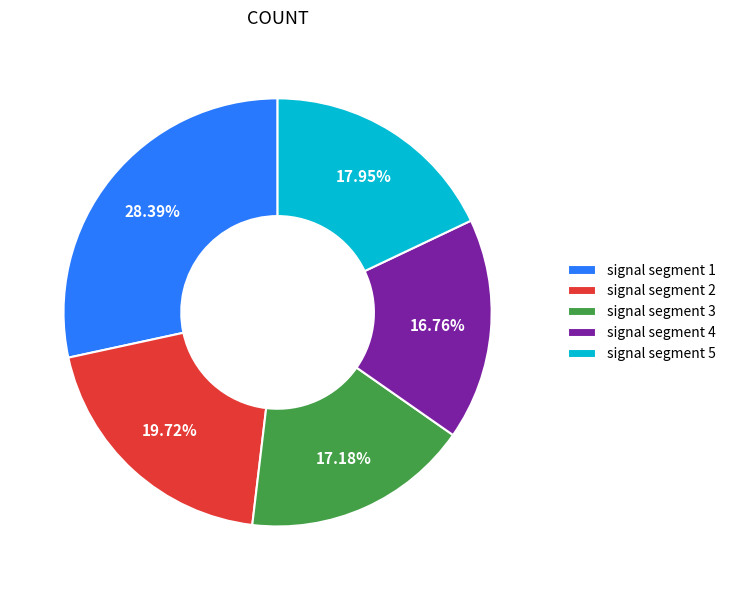

Count the number of slices in the pie.

5